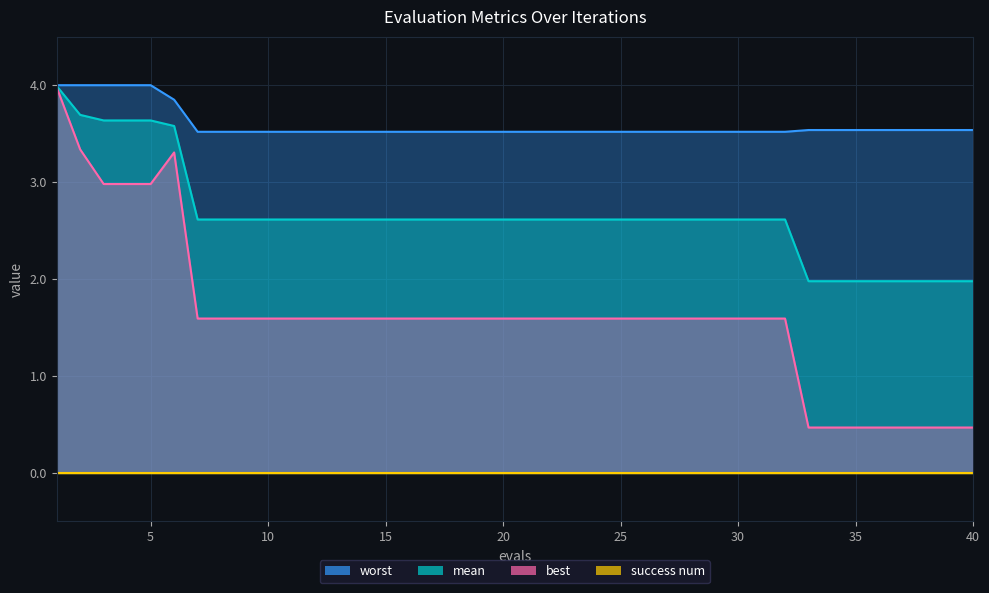

The mean series shows 0.8 at 10. True or false?

False